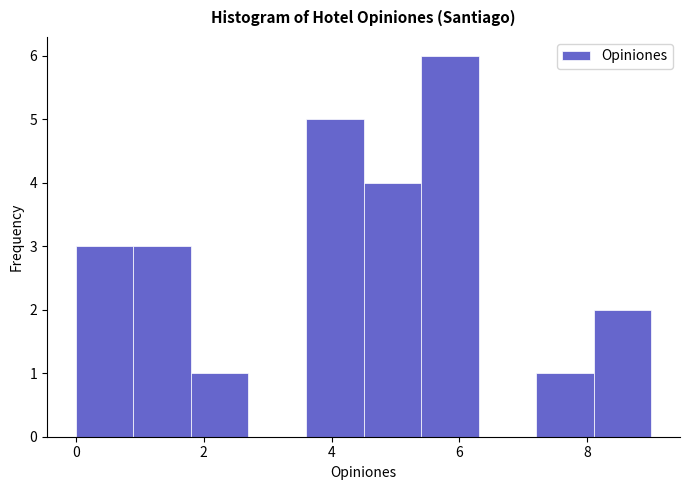

Reading left to right, transcribe this chart: for each bar, give the range it covers on the x-axis and its height. Neither the bar edges nor the heights are printed on the chart, so give them approximately, as read against the axes.

0.0 to 0.9: 3
0.9 to 1.8: 3
1.8 to 2.7: 1
2.7 to 3.6: 0
3.6 to 4.5: 5
4.5 to 5.4: 4
5.4 to 6.3: 6
6.3 to 7.2: 0
7.2 to 8.1: 1
8.1 to 9.0: 2